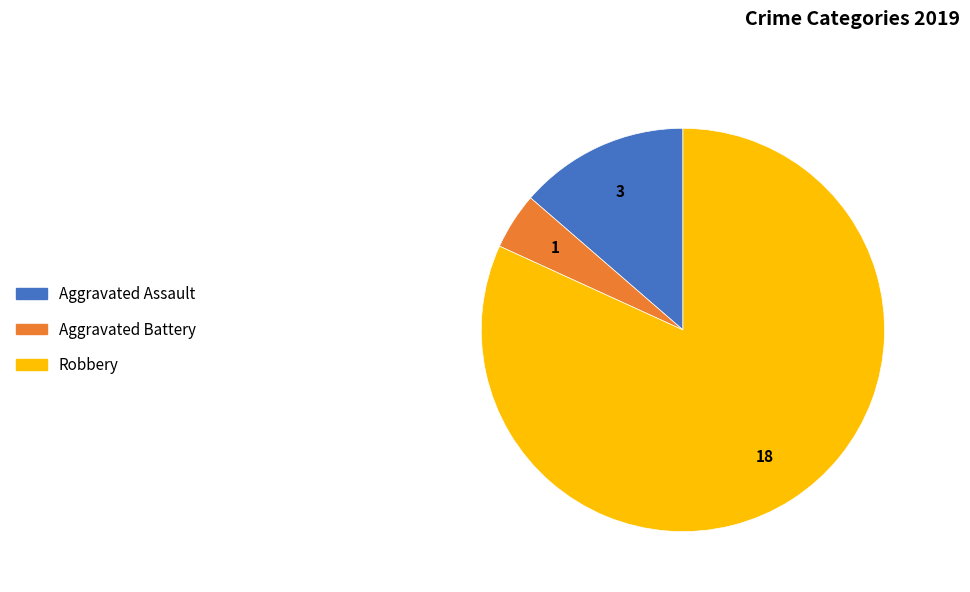

Is there a majority slice in this chart?

Yes